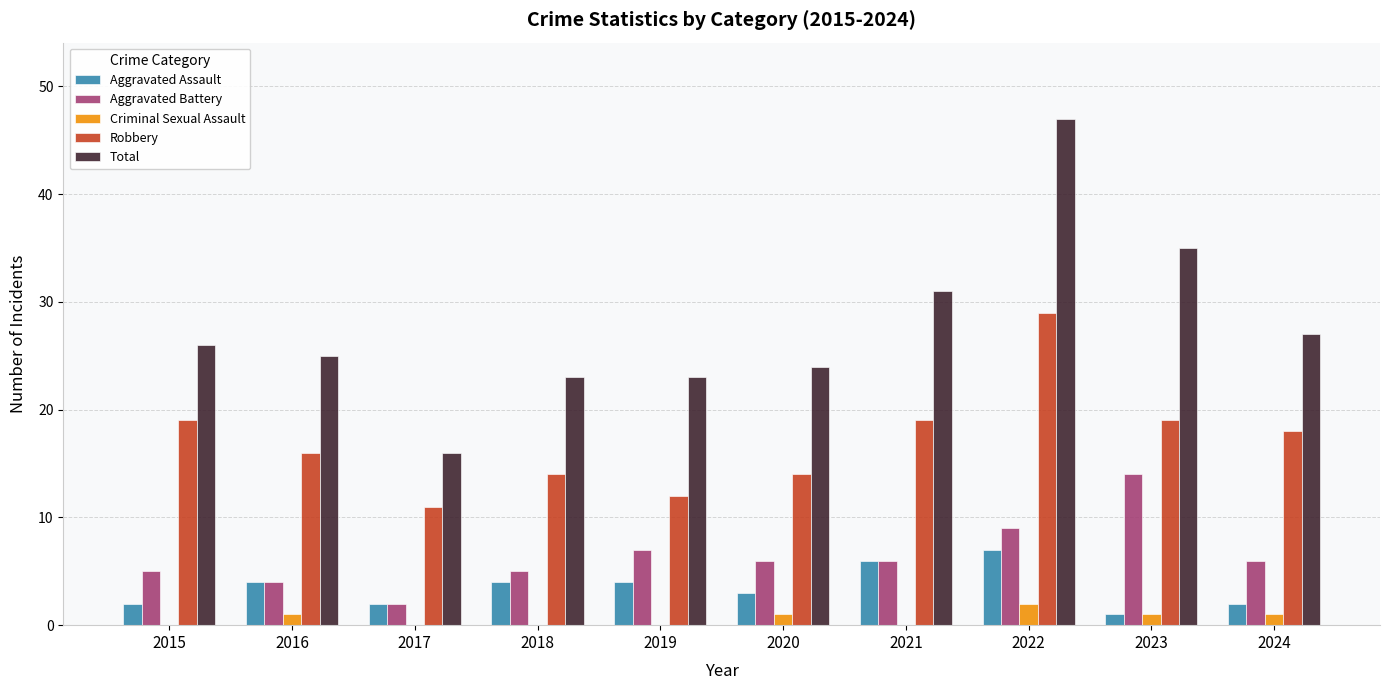

Reading right to left, extract all data points from this chart.

Aggravated Assault: 2	1	7	6	3	4	4	2	4	2
Aggravated Battery: 6	14	9	6	6	7	5	2	4	5
Criminal Sexual Assault: 1	1	2	0	1	0	0	0	1	0
Robbery: 18	19	29	19	14	12	14	11	16	19
Total: 27	35	47	31	24	23	23	16	25	26